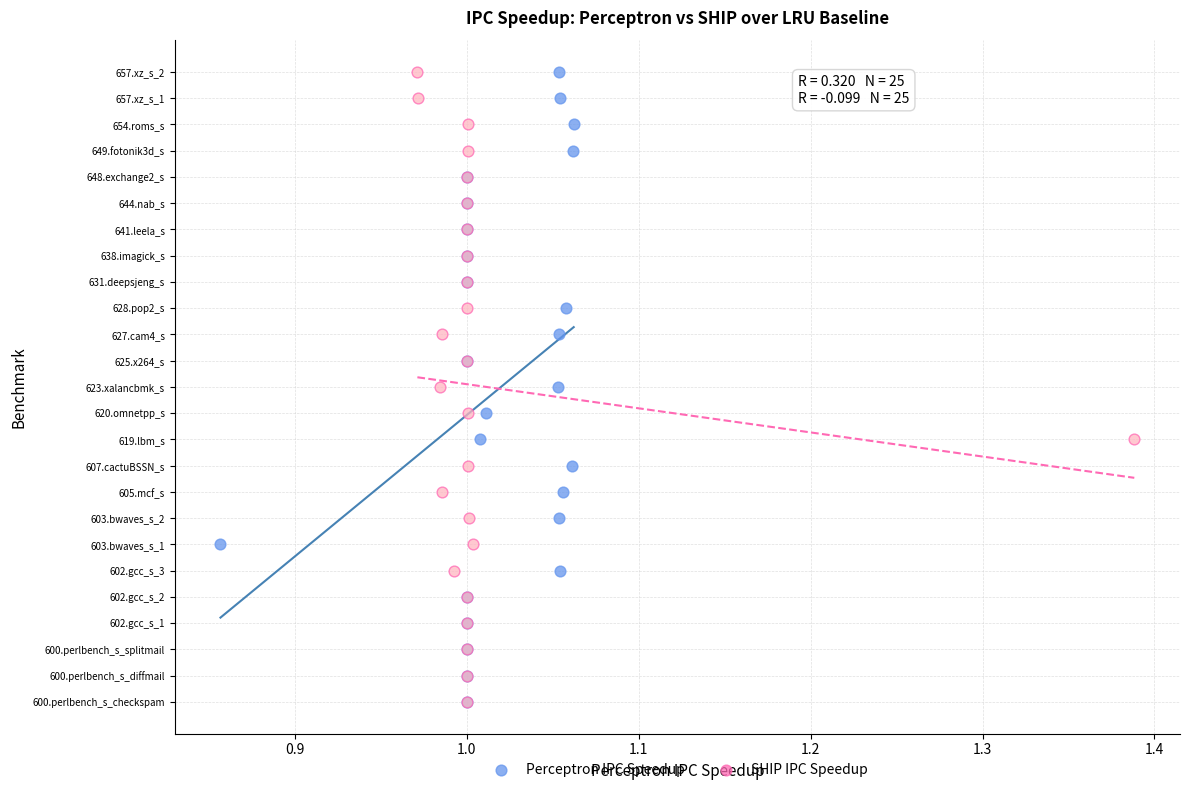

What are all the series names shown in the legend?

Perceptron IPC Speedup, SHIP IPC Speedup